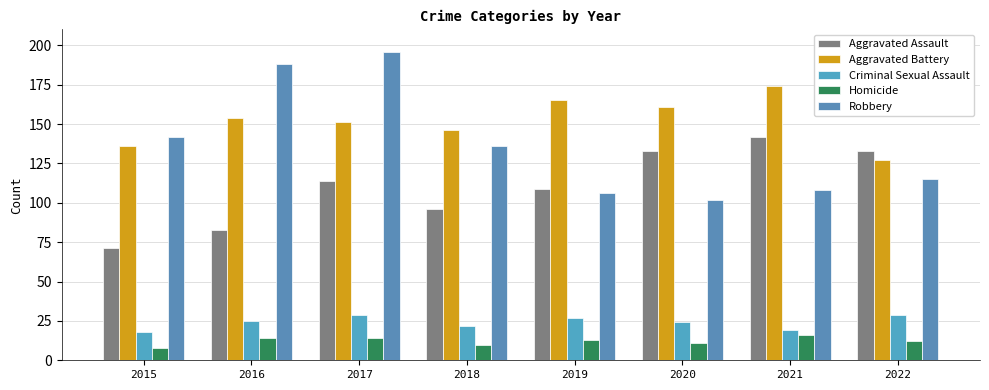

Reading right to left, extract all data points from this chart.

Aggravated Assault: 2022=133	2021=142	2020=133	2019=109	2018=96	2017=114	2016=83	2015=71
Aggravated Battery: 2022=127	2021=174	2020=161	2019=165	2018=146	2017=151	2016=154	2015=136
Criminal Sexual Assault: 2022=29	2021=19	2020=24	2019=27	2018=22	2017=29	2016=25	2015=18
Homicide: 2022=12	2021=16	2020=11	2019=13	2018=10	2017=14	2016=14	2015=8
Robbery: 2022=115	2021=108	2020=102	2019=106	2018=136	2017=196	2016=188	2015=142